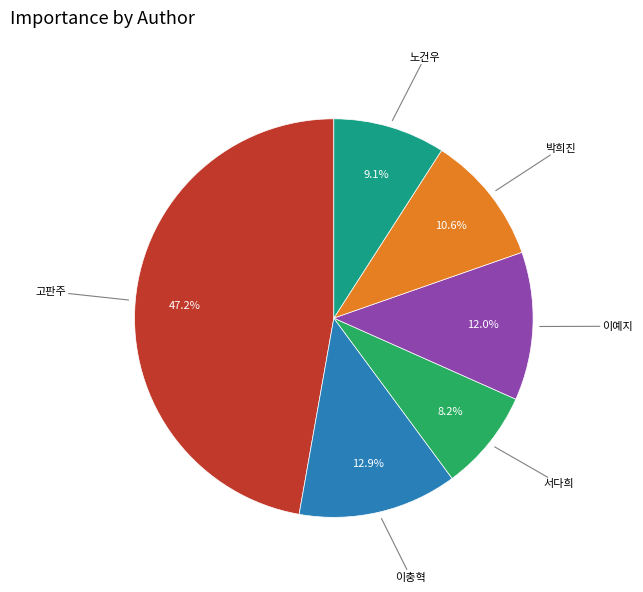

Is there a majority slice in this chart?

No